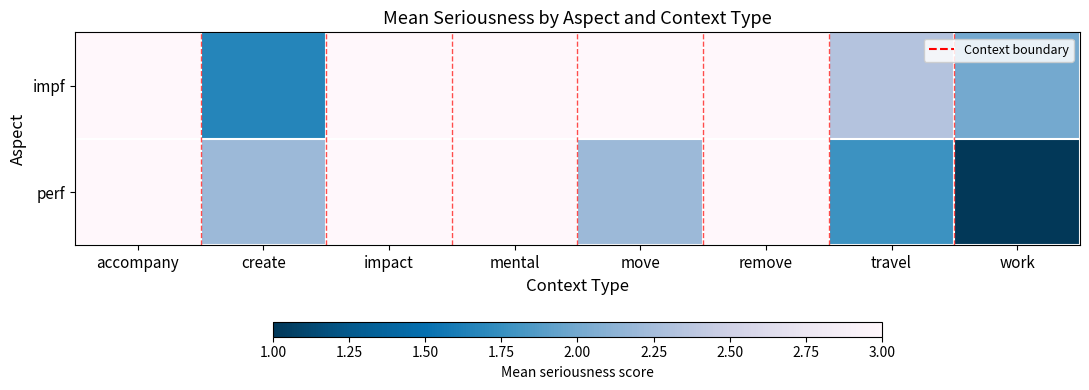

Which series changed the most between create and move?

impf